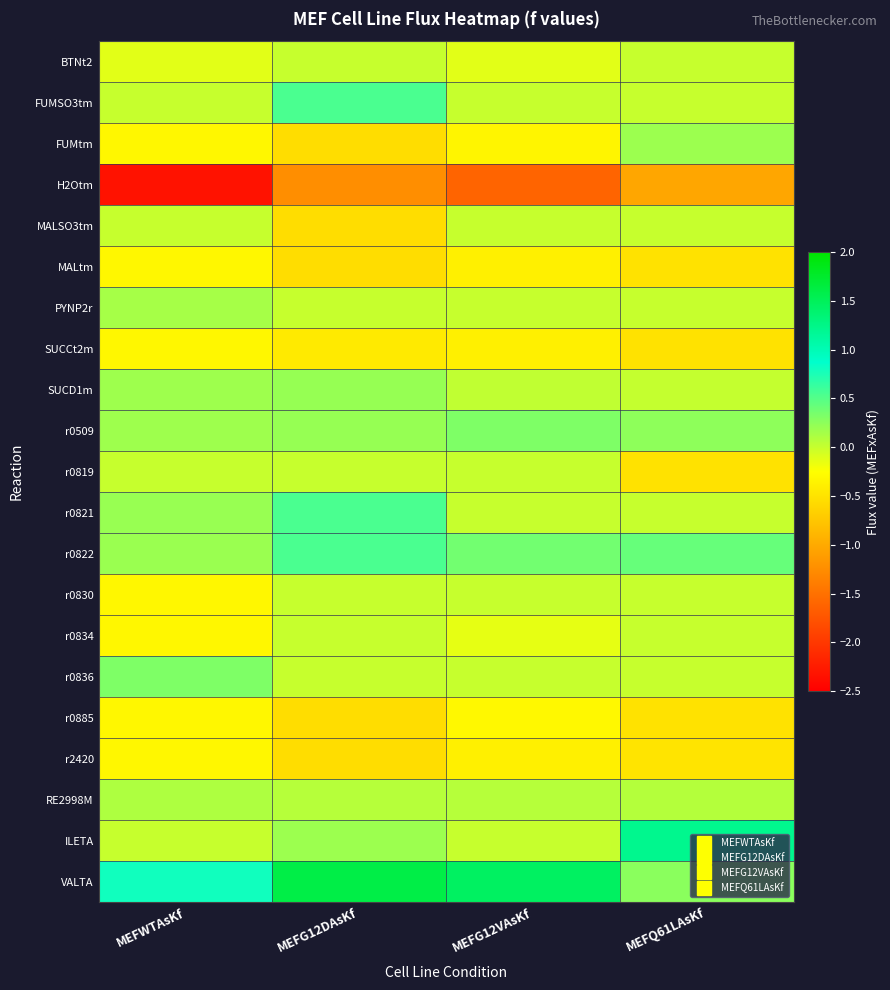

Which series has the widest spread of values?

VALTA